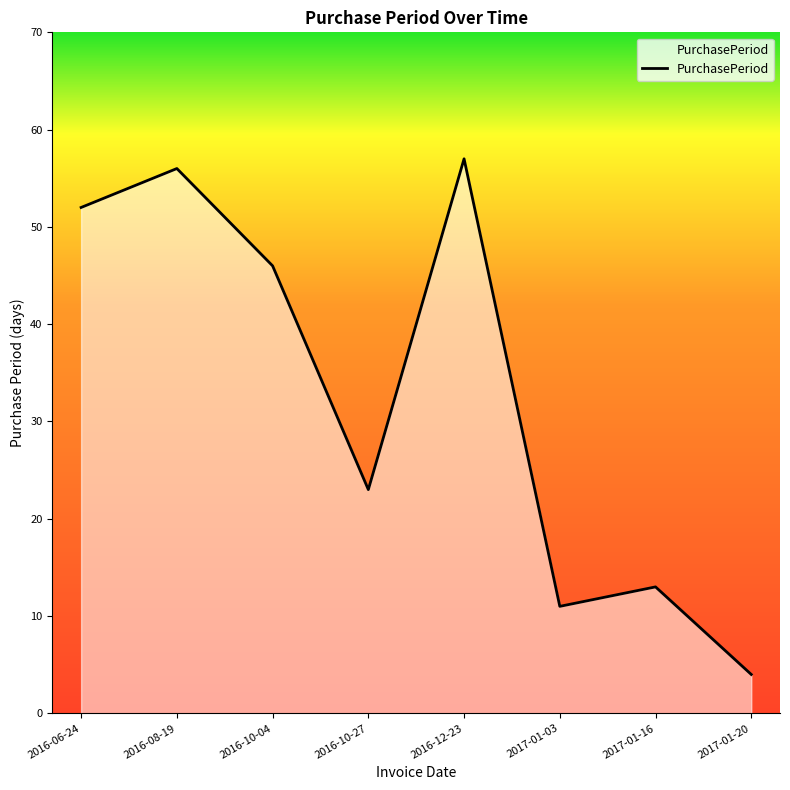

List the labels in order of value, largest first.

2016-12-23, 2016-08-19, 2016-06-24, 2016-10-04, 2016-10-27, 2017-01-16, 2017-01-03, 2017-01-20